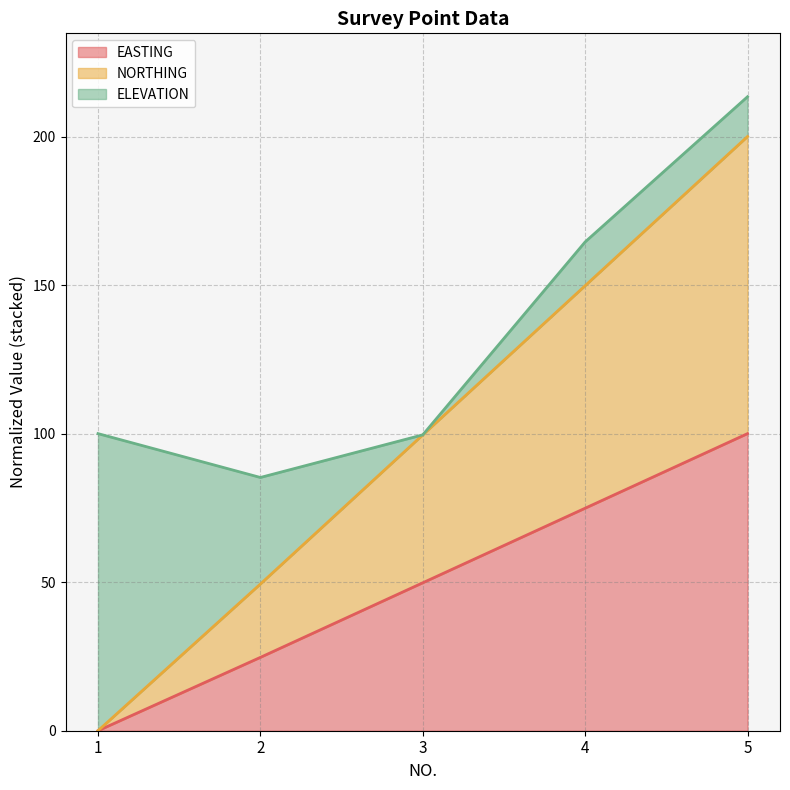

What is the spread (max minus min) of values at 3?

49.8